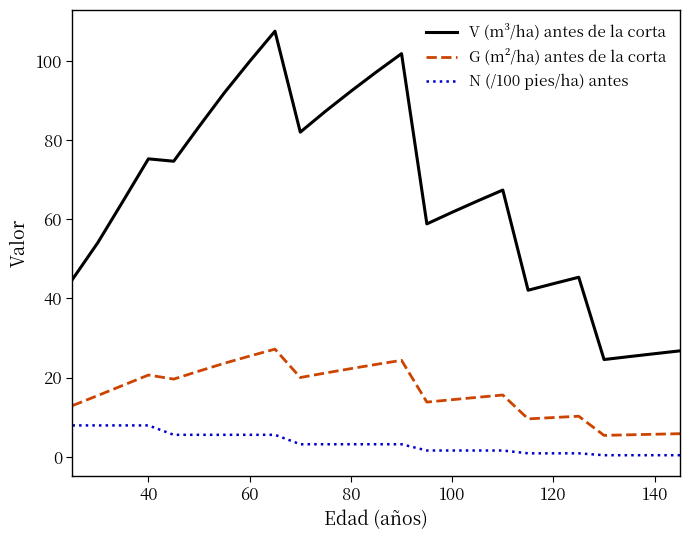

Rank the series by their average value, from lowest to highest.

N (/100 pies/ha) antes, G (m²/ha) antes de la corta, V (m³/ha) antes de la corta